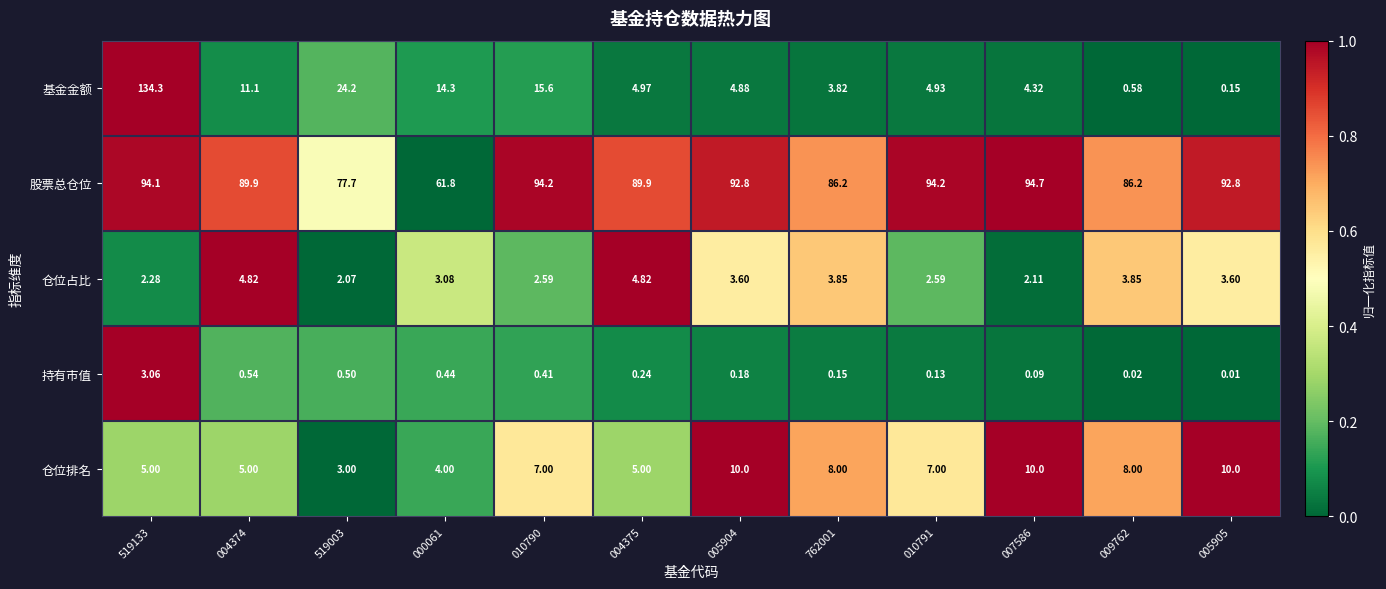

Between 010790 and 005904, which series saw the biggest shift?

基金金额